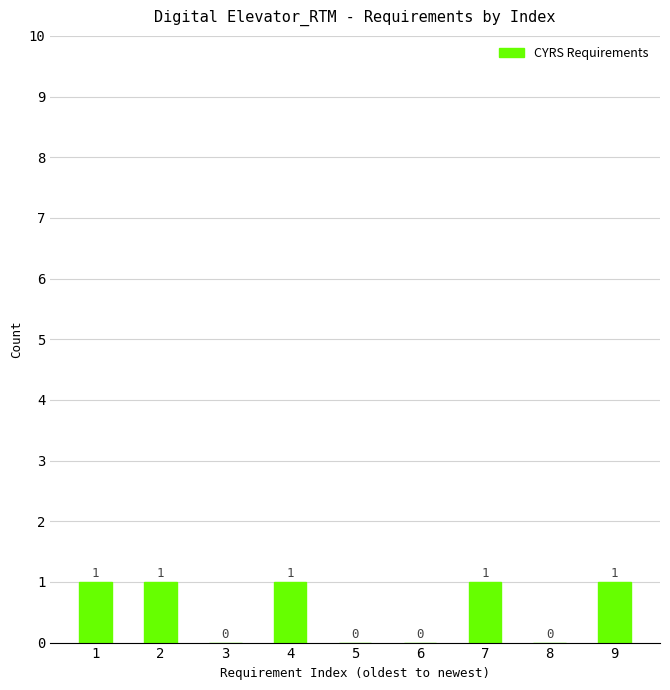

Count the number of categories in the chart.

9